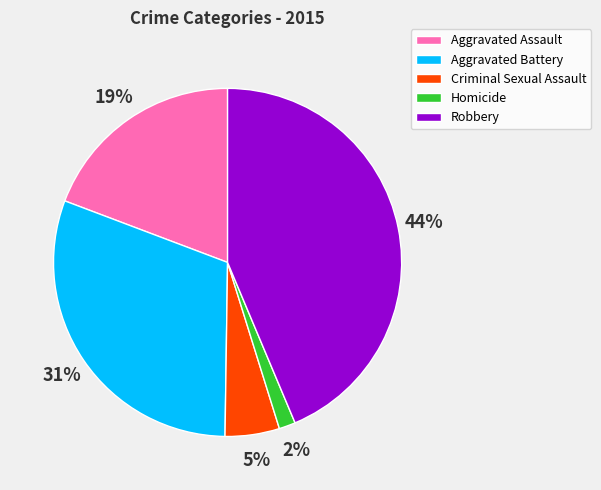

What percentage is the Criminal Sexual Assault slice, to the nearest percent?

5%